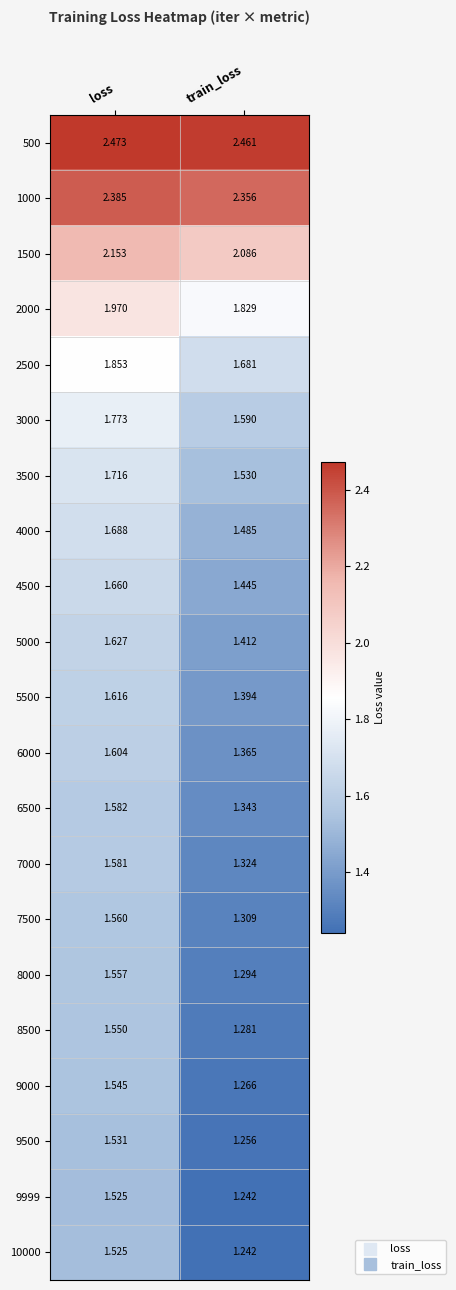

List the labels in order of 5500 value, smallest first.

train_loss, loss